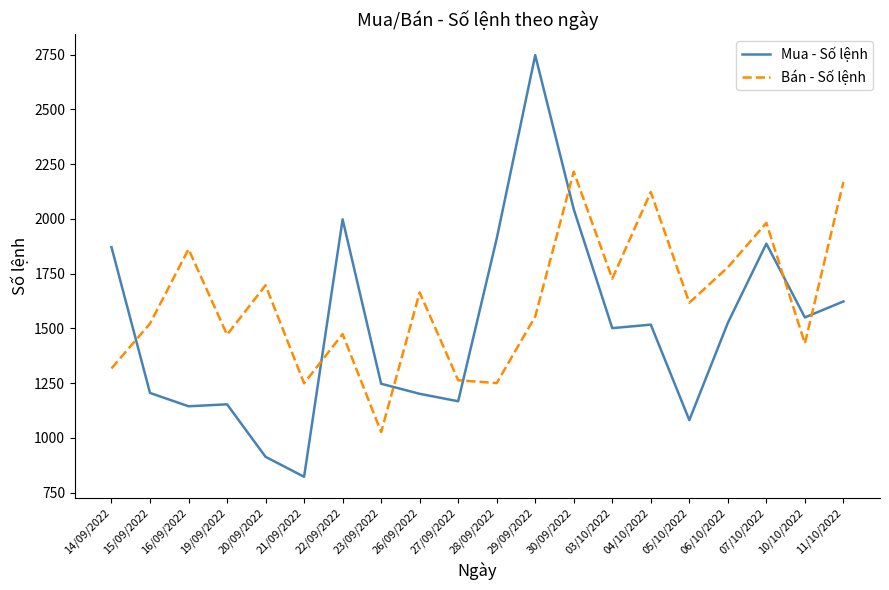

Where do Mua - Số lệnh and Bán - Số lệnh first cross each other?

14/09/2022 and 15/09/2022